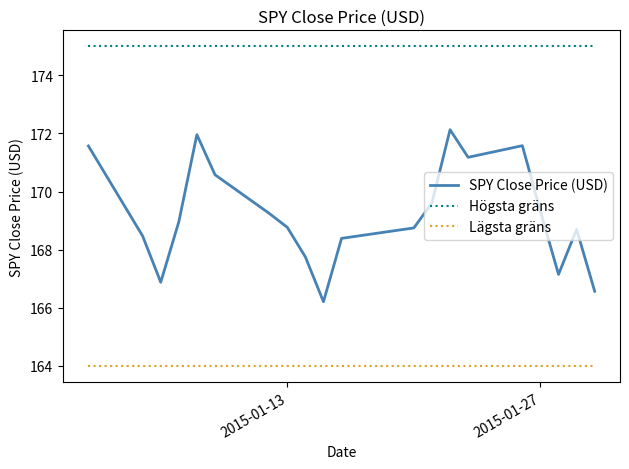

What are all the series names shown in the legend?

SPY Close Price (USD), Högsta gräns, Lägsta gräns